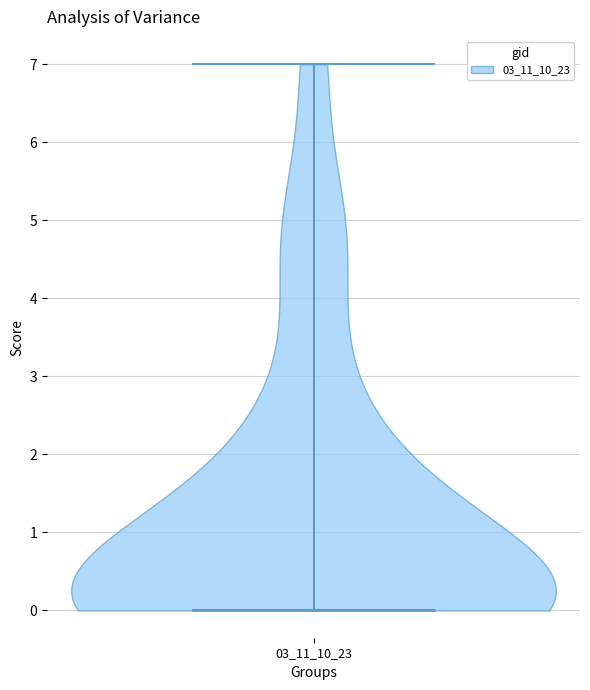

Read this violin plot against the y-axis: where its median line is, and the lowest and highest points the violin reaches. The values are not printed on the chart, so give them approximately, as read against the axis.

median line 0, lowest point 0, highest point 7